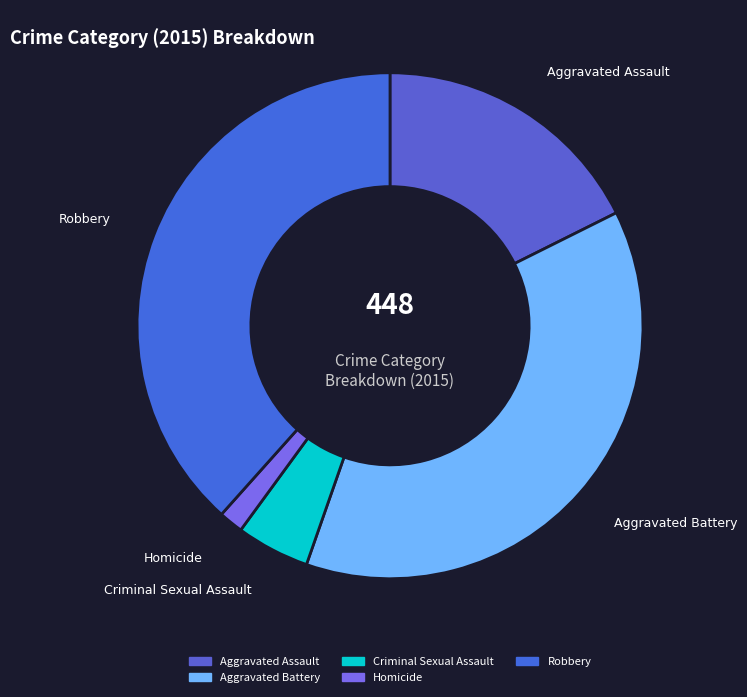

Which slice is the smallest?

Homicide